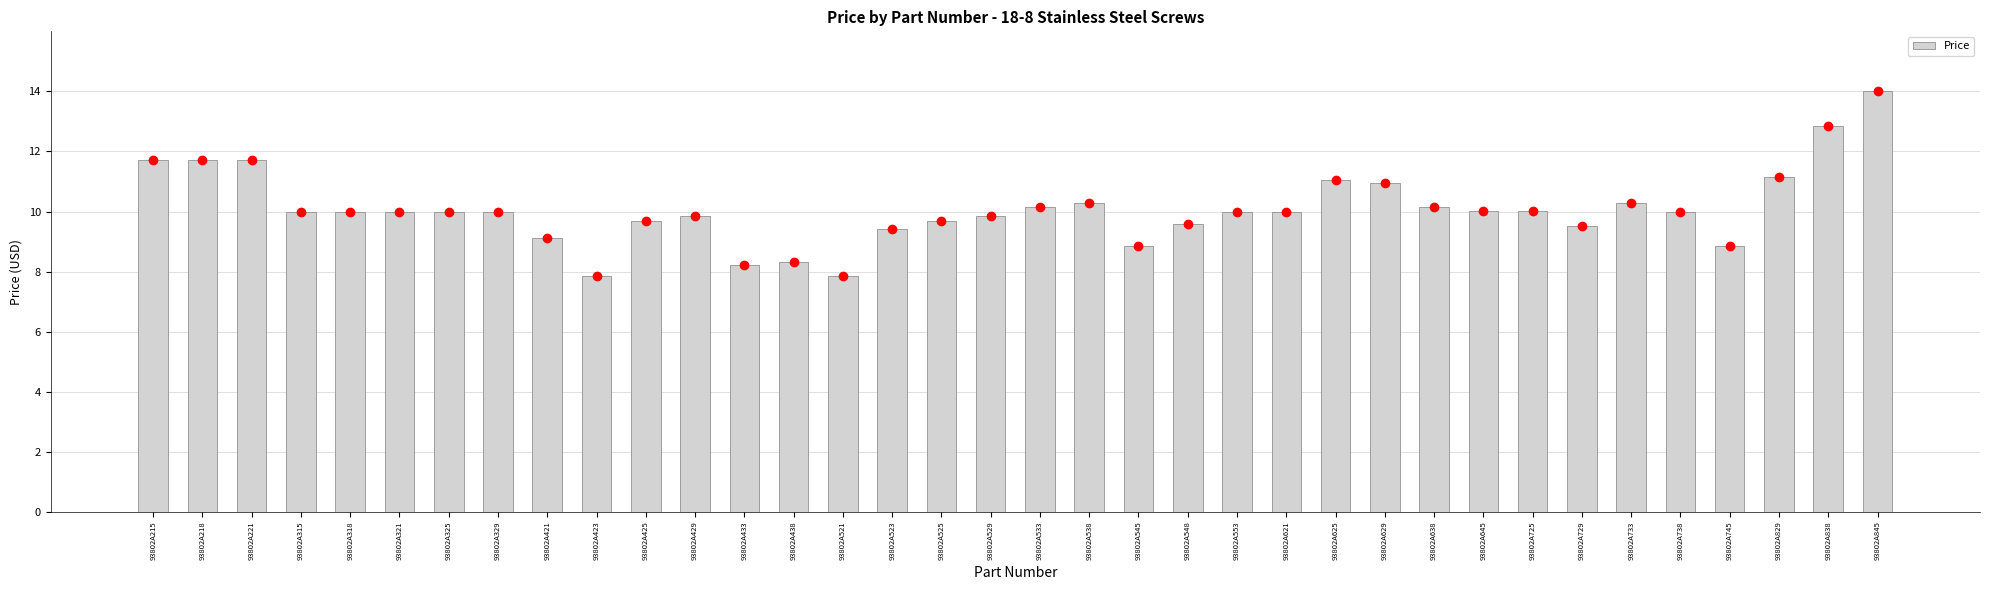

What is the average value?

10.1